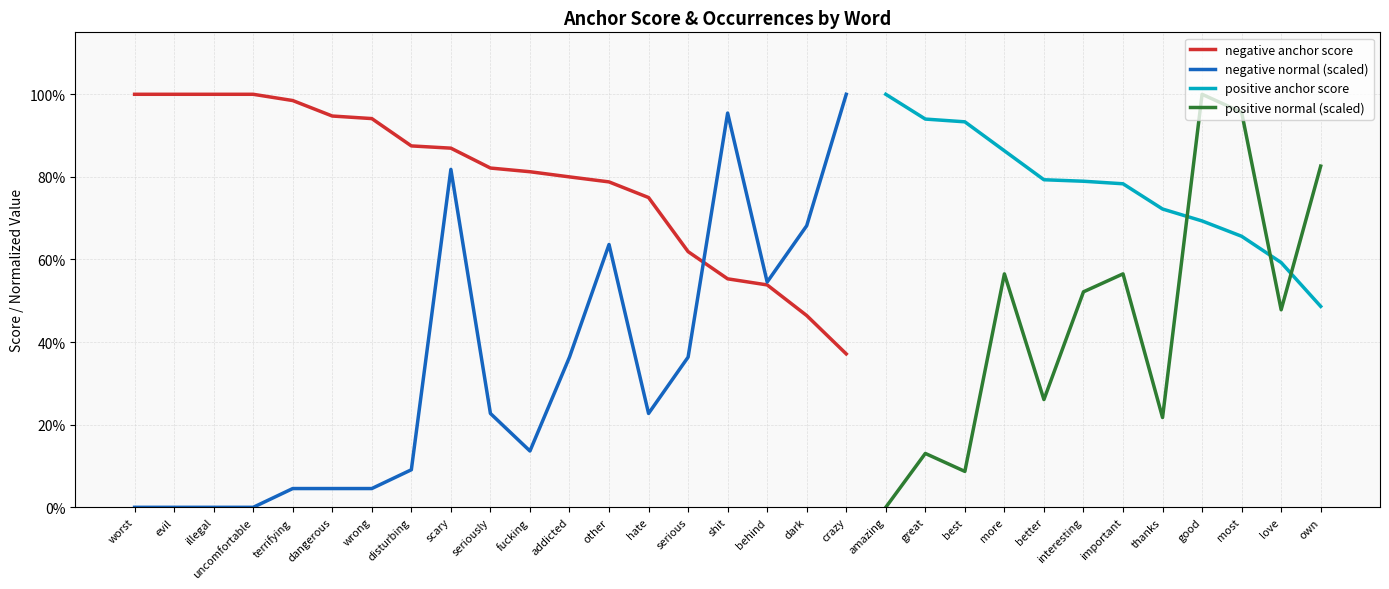

Which series has the largest total across all categories?

negative anchor score